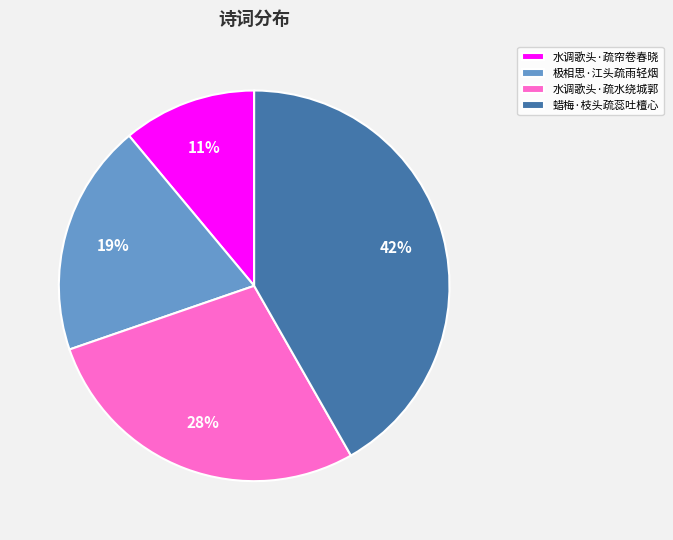

How many segments does this pie chart have?

4